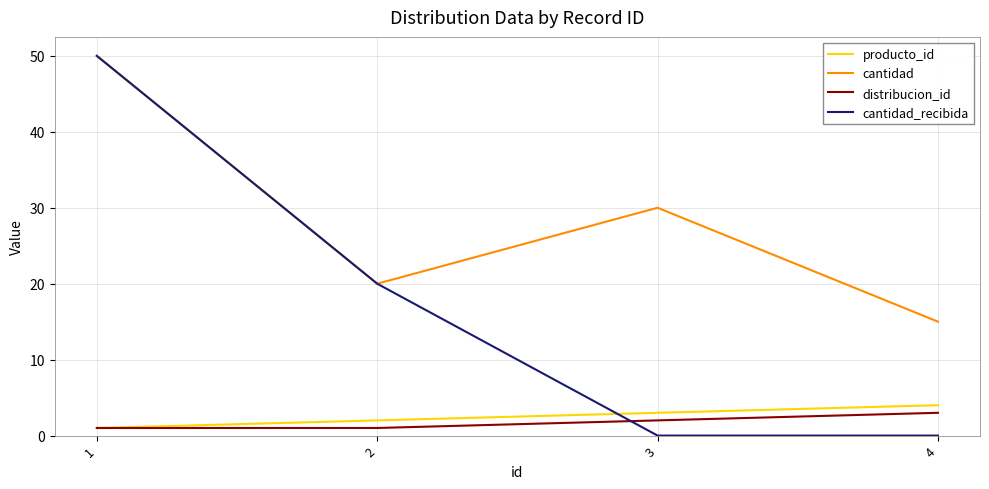

What are all the series names shown in the legend?

producto_id, cantidad, distribucion_id, cantidad_recibida